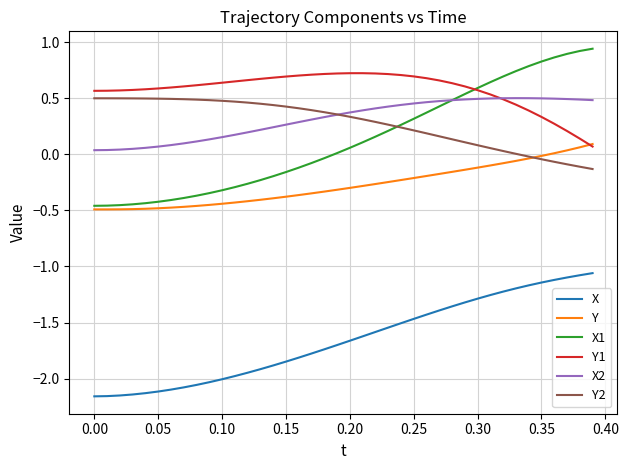

Which series has the widest spread of values?

X1